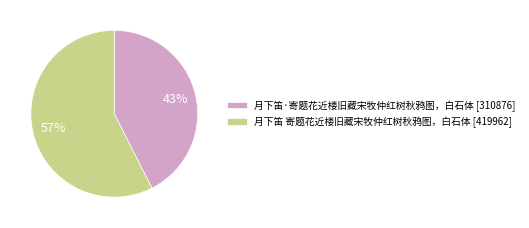

What is the largest slice in the pie chart?

月下笛 寄题花近楼旧藏宋牧仲红树秋鸦图，白石体